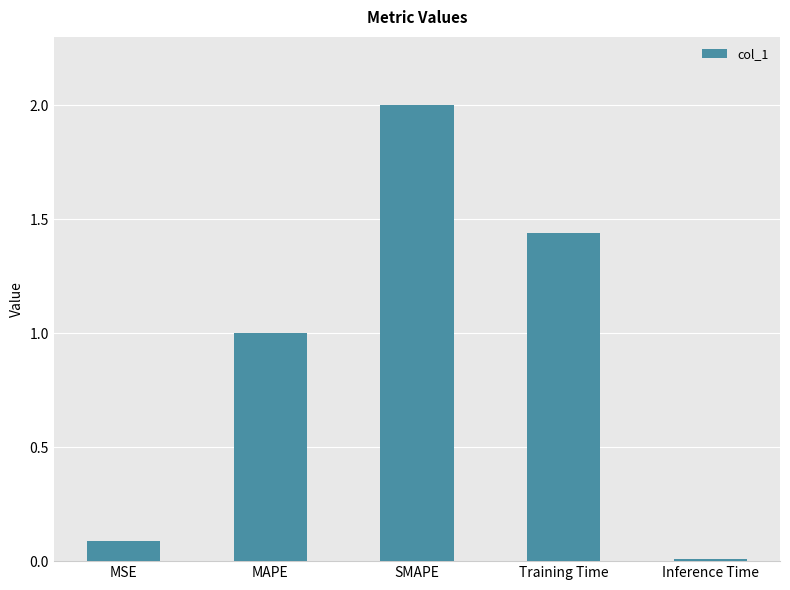

What is the change in value from SMAPE to Inference Time?

-2.0